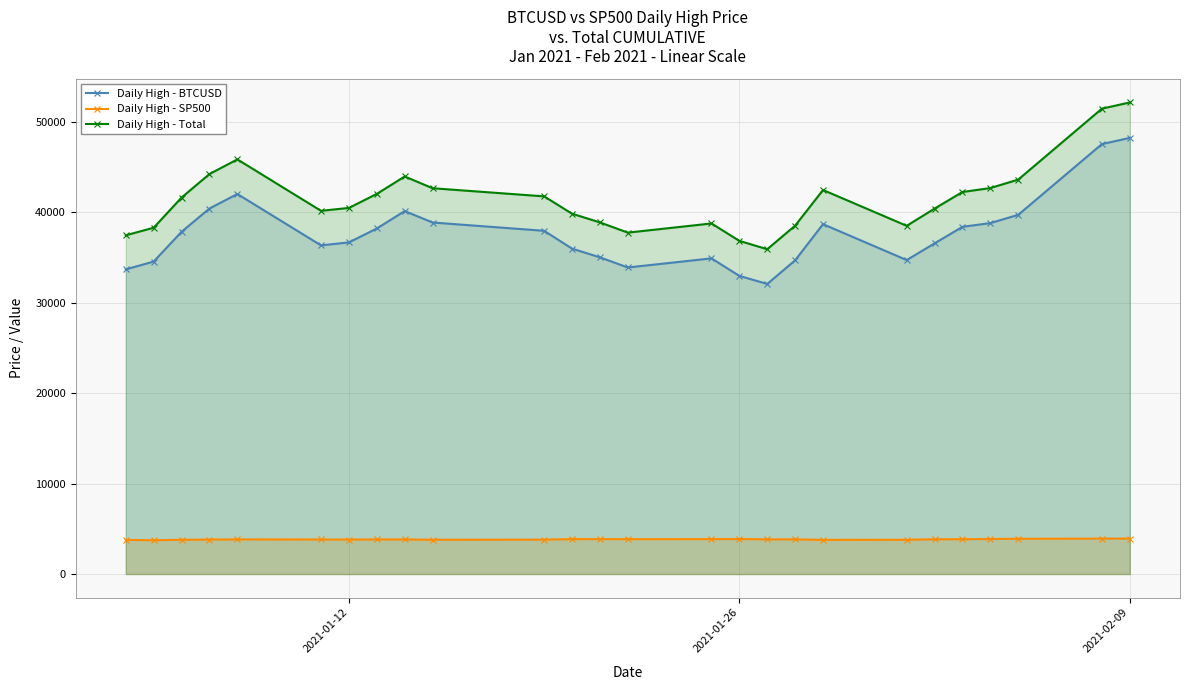

True or false: Daily High - BTCUSD and Daily High - Total cross at least once.

False